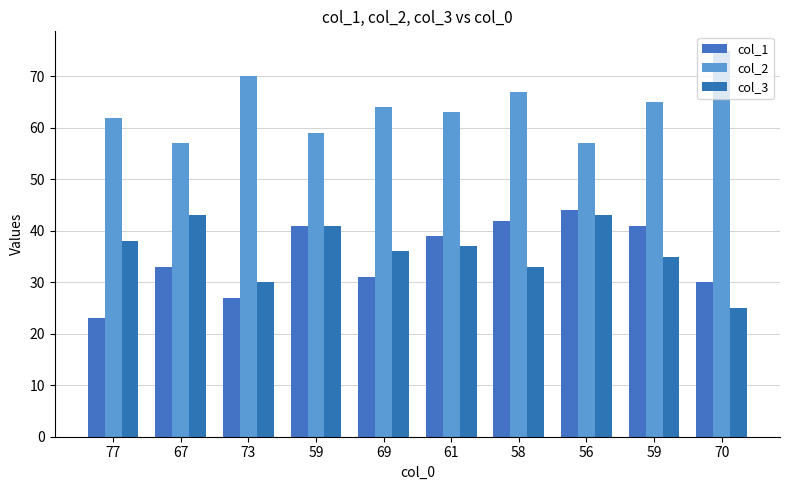

What is the label of the 6th bar from the left?

61